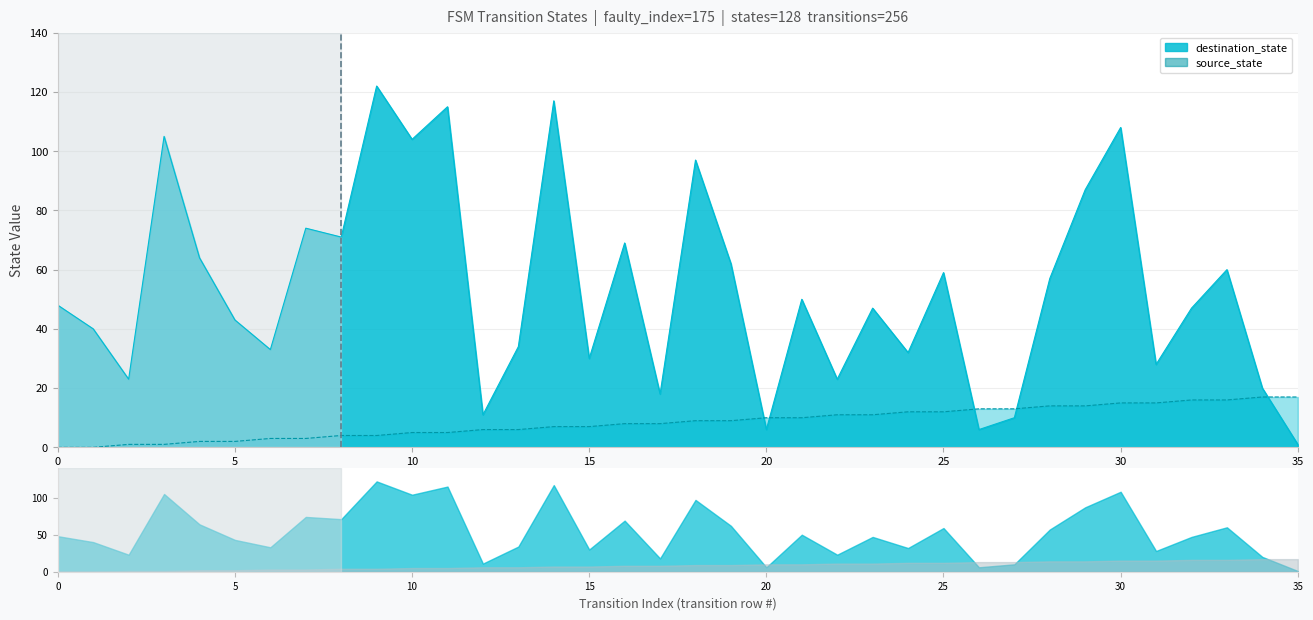

Which series has the widest spread of values?

destination_state_line